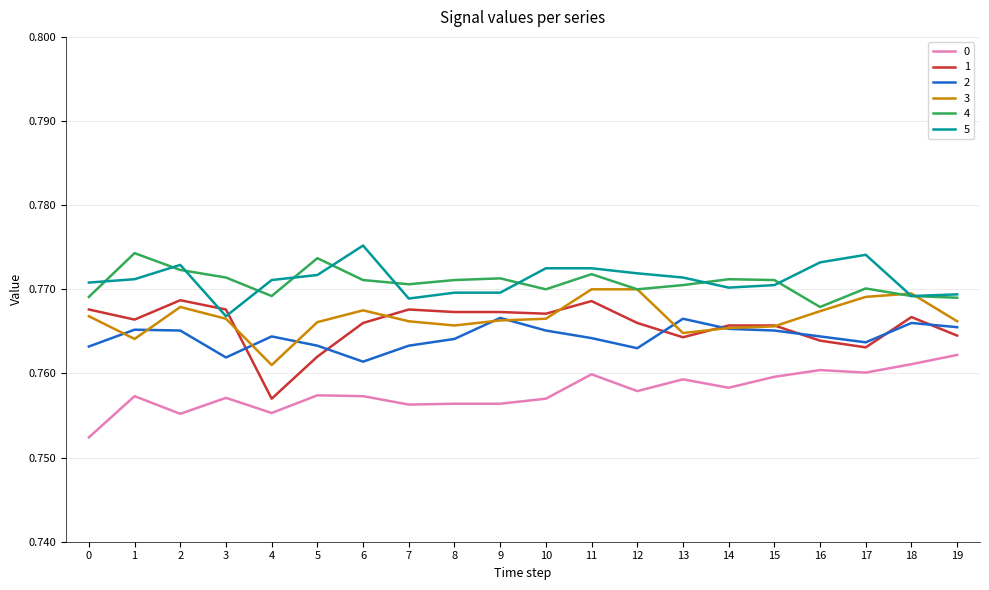

Which series has the widest spread of values?

1